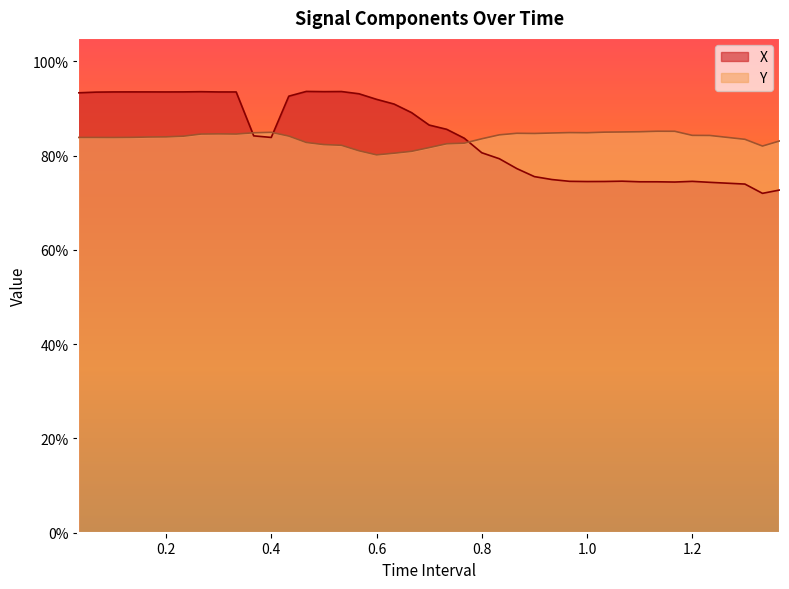

Between which two adjacent categories do Y and X first intersect?

0.3333333333333333 and 0.3666666666666666